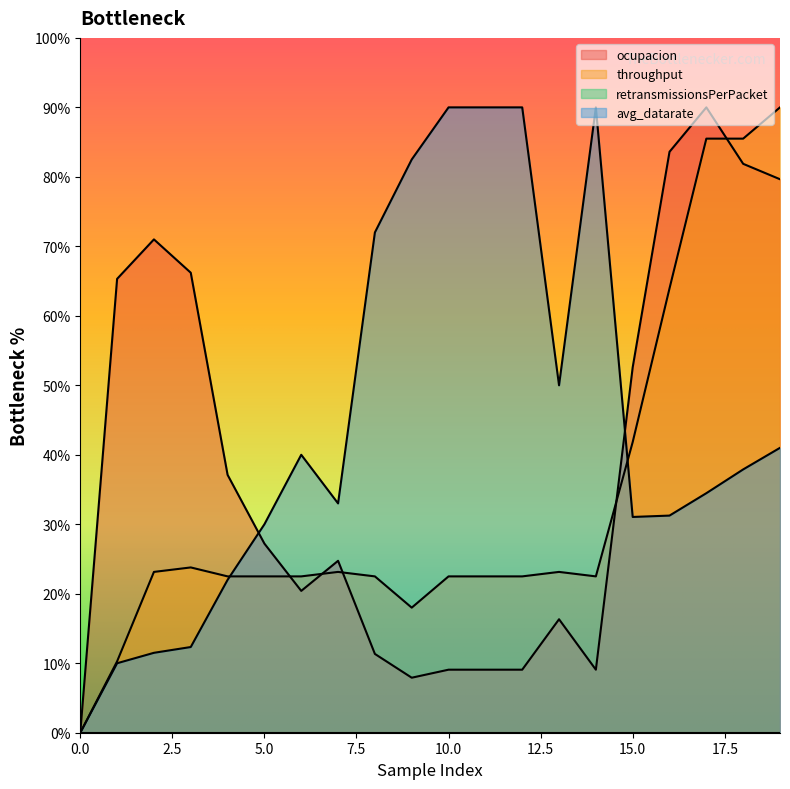

What is the greatest value displayed?

90.0